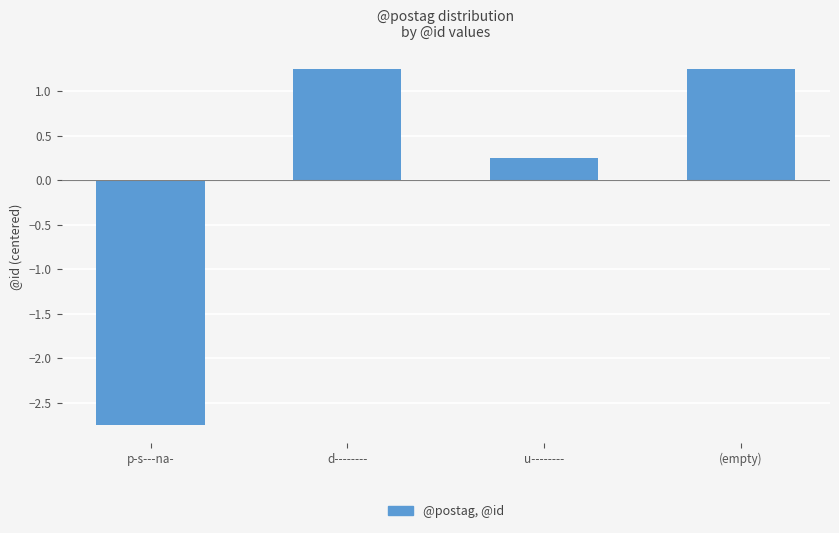

What is the sum of the values at (empty) and u--------?

1.5